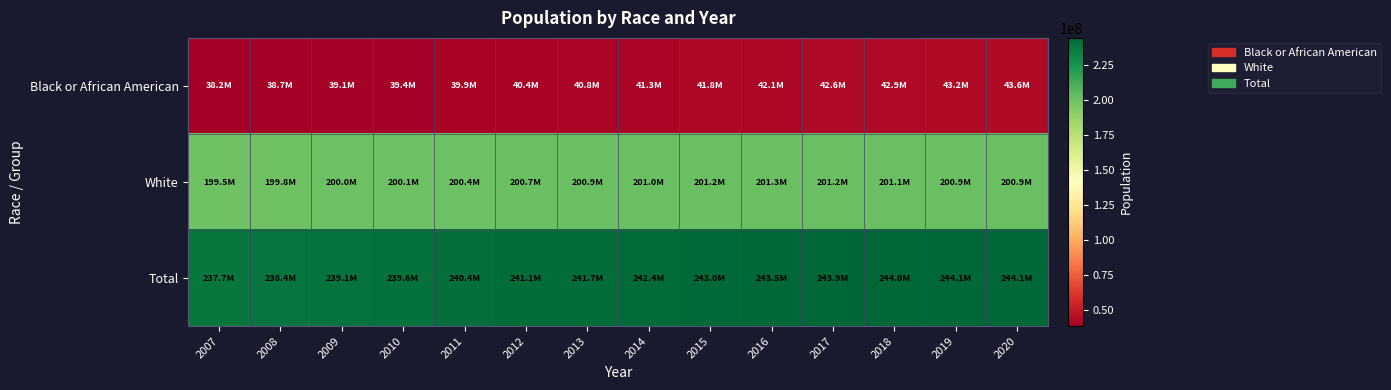

What is the spread (max minus min) of values at 2011?

200423243